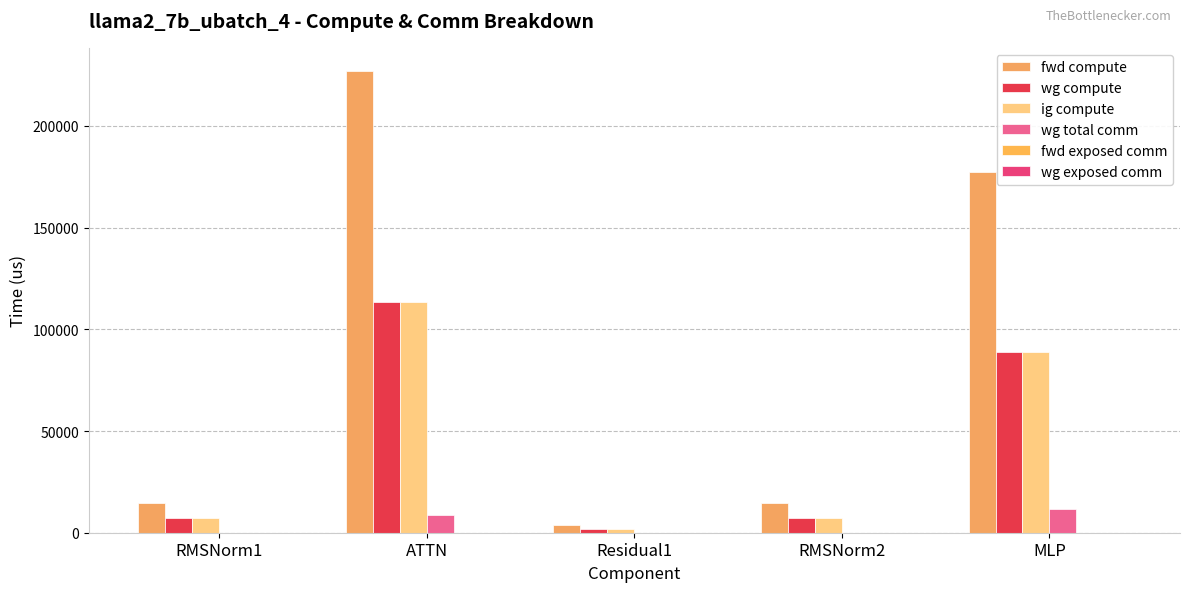

Does the chart contain stacked bars?

No